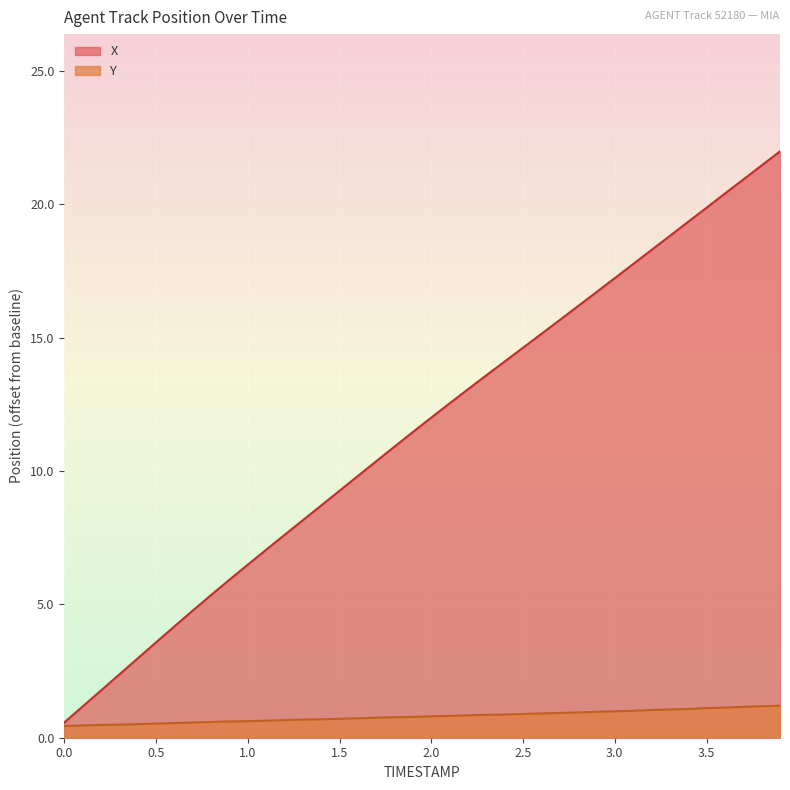

Reading right to left, list all the values displayed in this chart.

X: 22.0	21.5	20.9	20.4	19.9	19.3	18.8	18.3	17.8	17.2	16.7	16.2	15.7	15.1	14.6	14.1	13.6	13.1	12.5	12.0	11.5	10.9	10.4	9.8	9.3	8.7	8.2	7.6	7.0	6.5	5.9	5.3	4.8	4.2	3.6	3.0	2.4	1.8	1.2	0.6
Y: 1.2	1.2	1.2	1.1	1.1	1.1	1.1	1.0	1.0	1.0	1.0	1.0	0.9	0.9	0.9	0.9	0.9	0.8	0.8	0.8	0.8	0.8	0.8	0.7	0.7	0.7	0.7	0.7	0.6	0.6	0.6	0.6	0.6	0.5	0.5	0.5	0.5	0.5	0.5	0.4